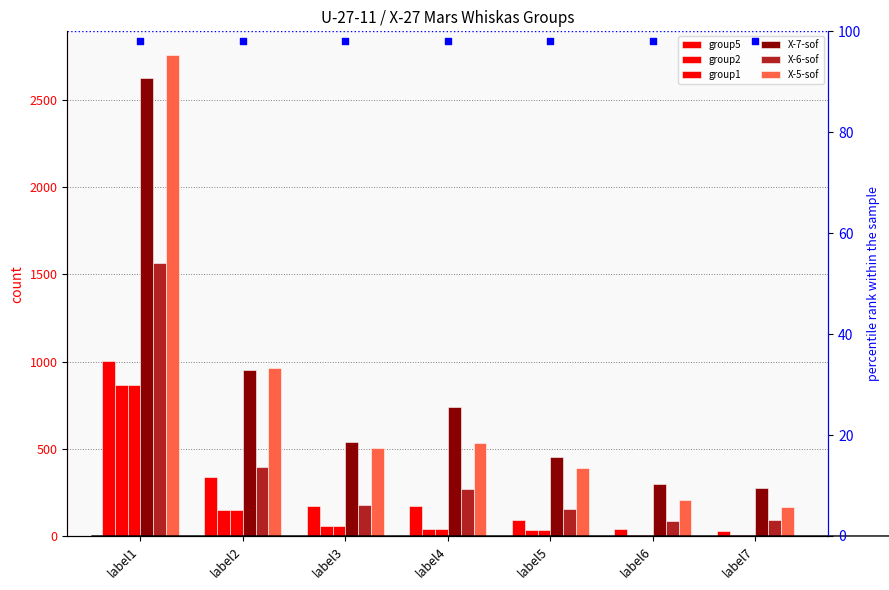

Which series contains the lowest Y value?

group2